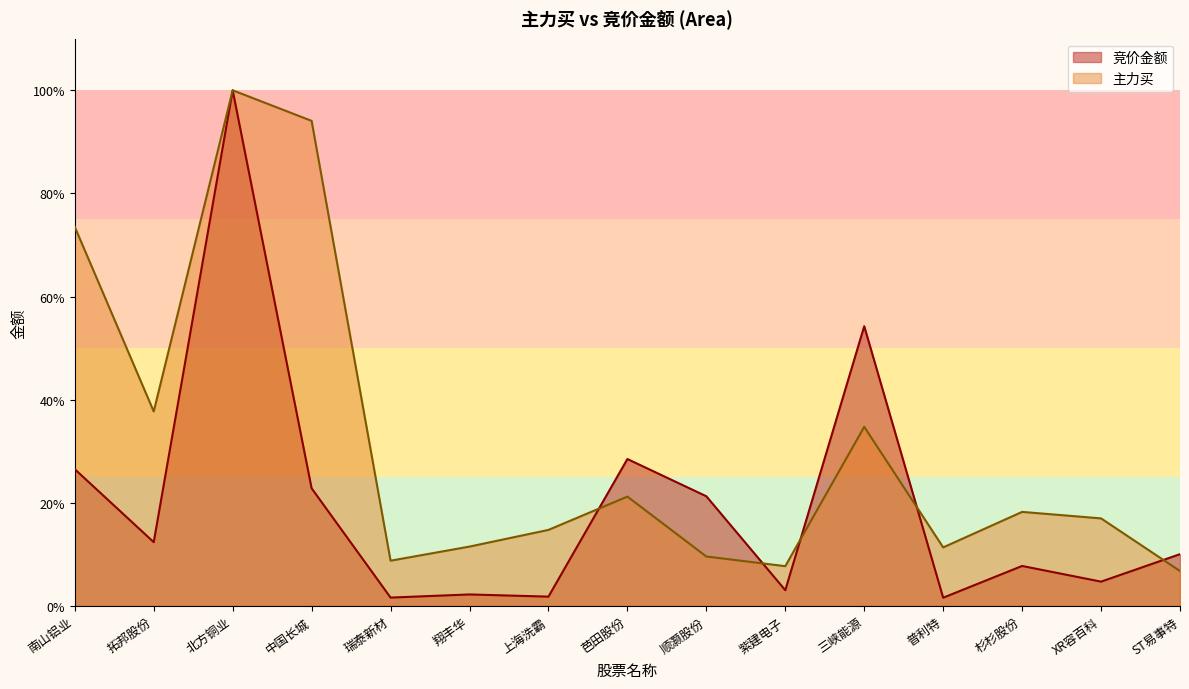

How many times do 主力买 and 竞价金额 cross each other?

5